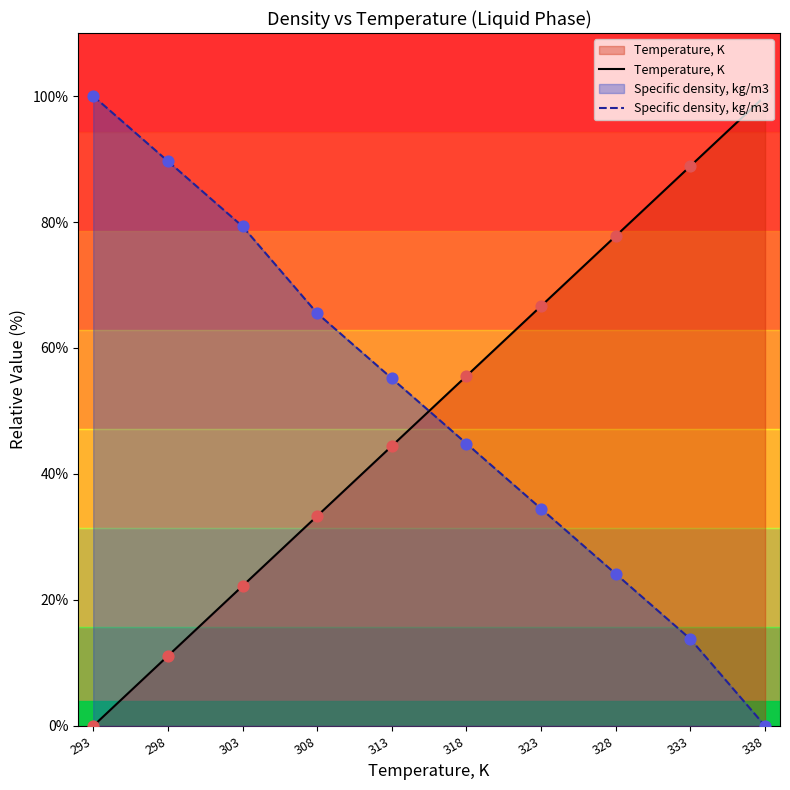

Is the value of Specific density, kg/m3 at 303 greater than the value of Temperature, K at 318?

Yes